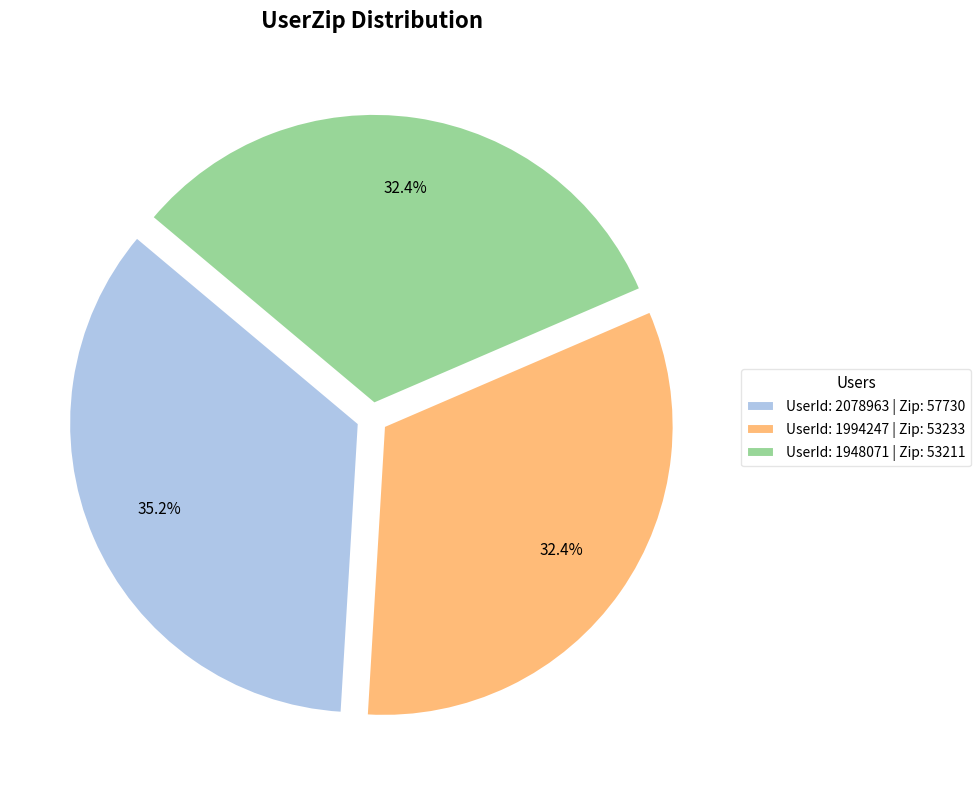

Which has a higher value, UserId: 1948071 | Zip: 53211 or UserId: 2078963 | Zip: 57730?

UserId: 2078963 | Zip: 57730